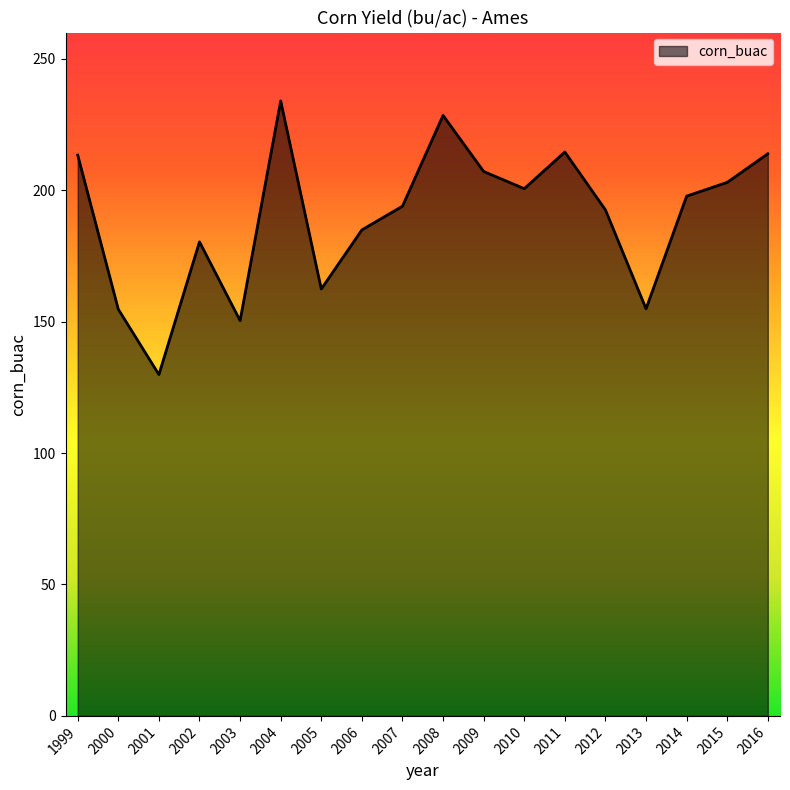

What is the difference between the maximum and minimum values?

104.1